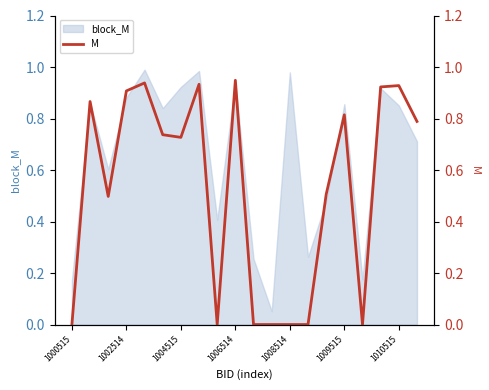

The value of block_M at 1006514 is 0.2. True or false?

False